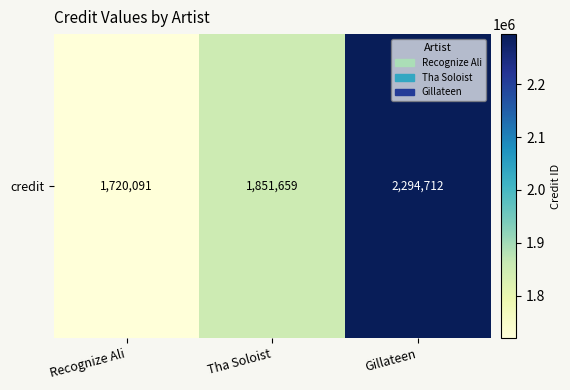

Is it true that the value at Recognize Ali is 2655246?

False